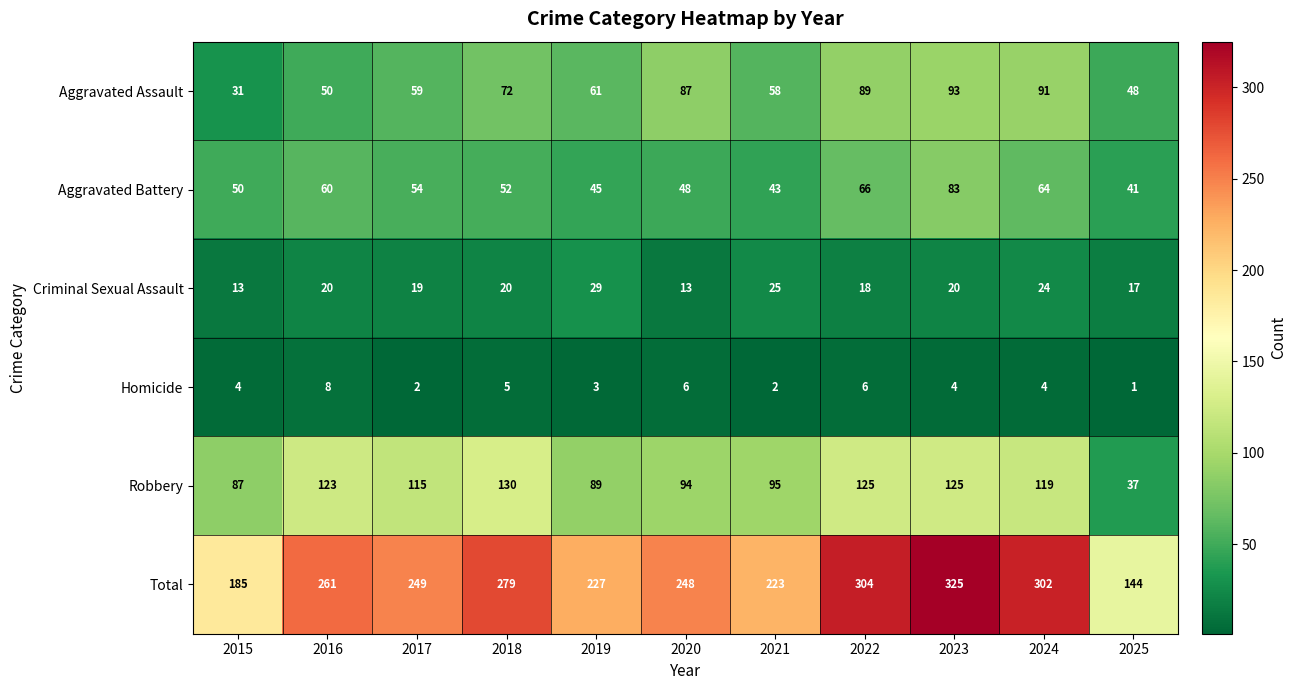

At how many categories does at least one series exceed 139?

11